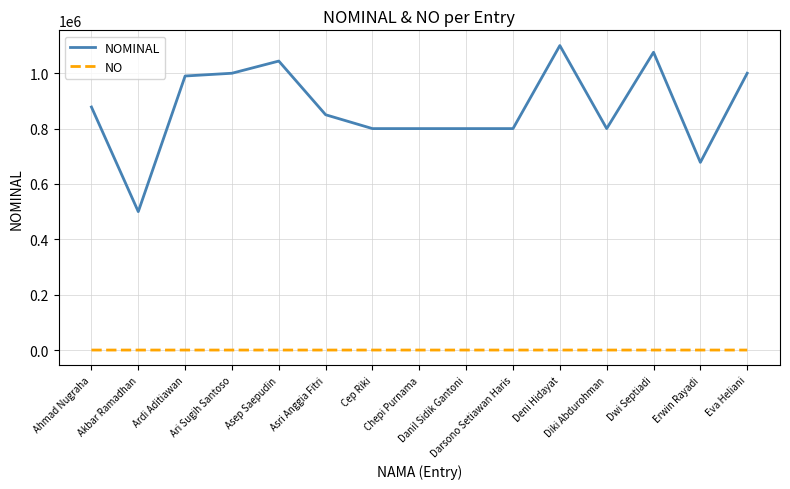

At which category does NOMINAL reach its first local valley?

Akbar Ramadhan